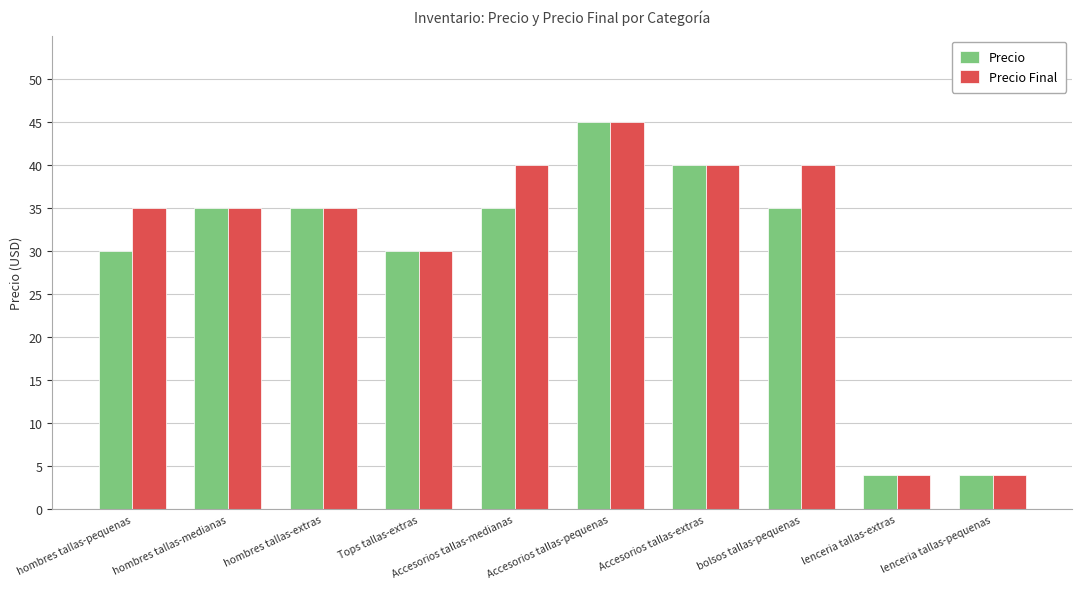

How many categories are shown in the chart?

10